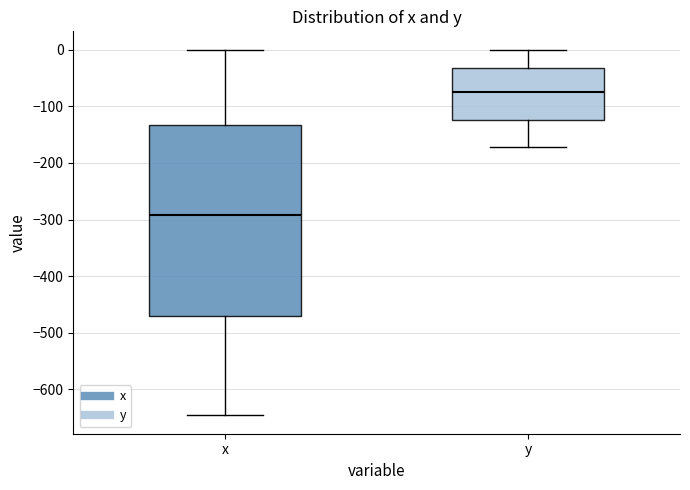

Reading left to right, transcribe this box plot: for each box, give where its median line is, the range the box spans, and where its two whiskers end, as read against the y-axis. The values are not printed on the chart, so give them approximately, as read against the axis.

x: median -290, box -470 to -130, whiskers -650 to 0
y: median -80, box -120 to -30, whiskers -170 to 0